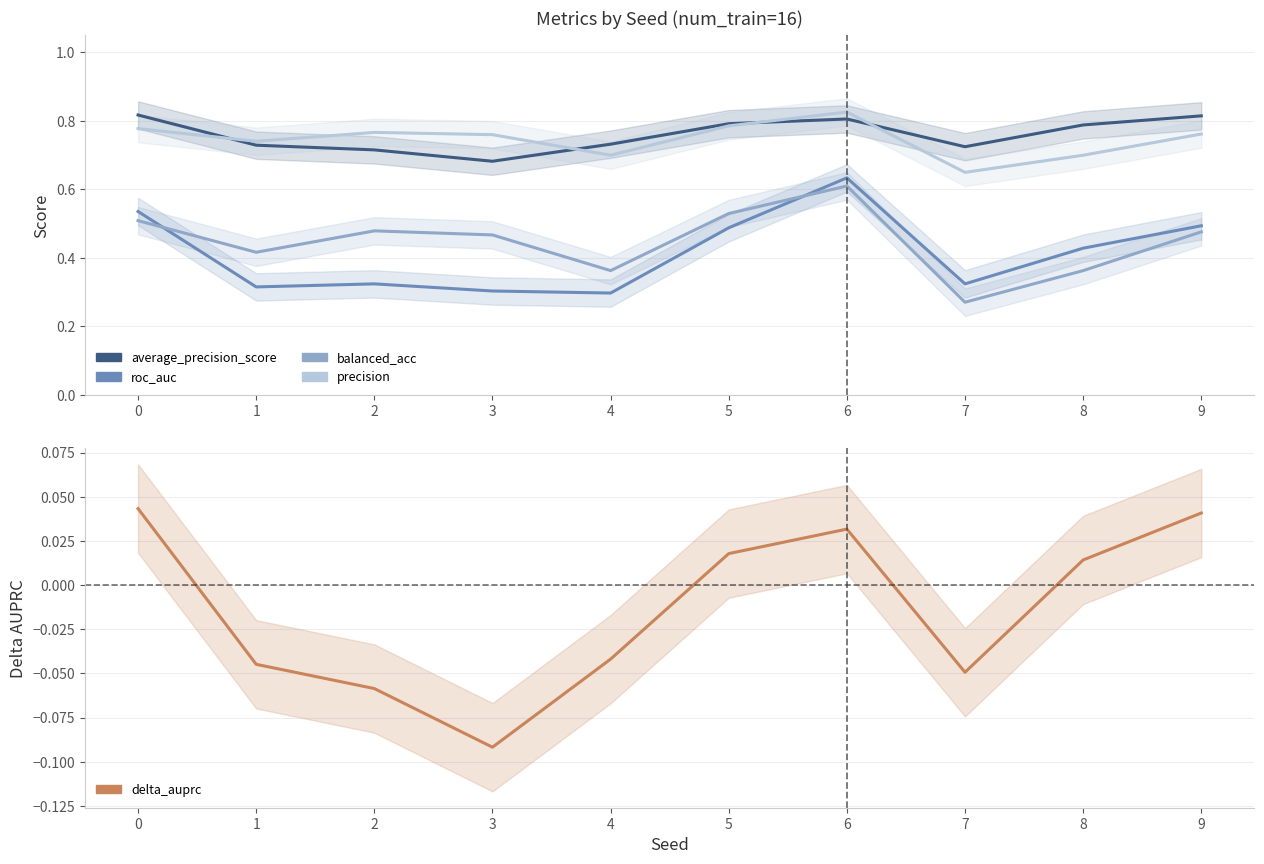

What is the total value across all series at 0?

2.7